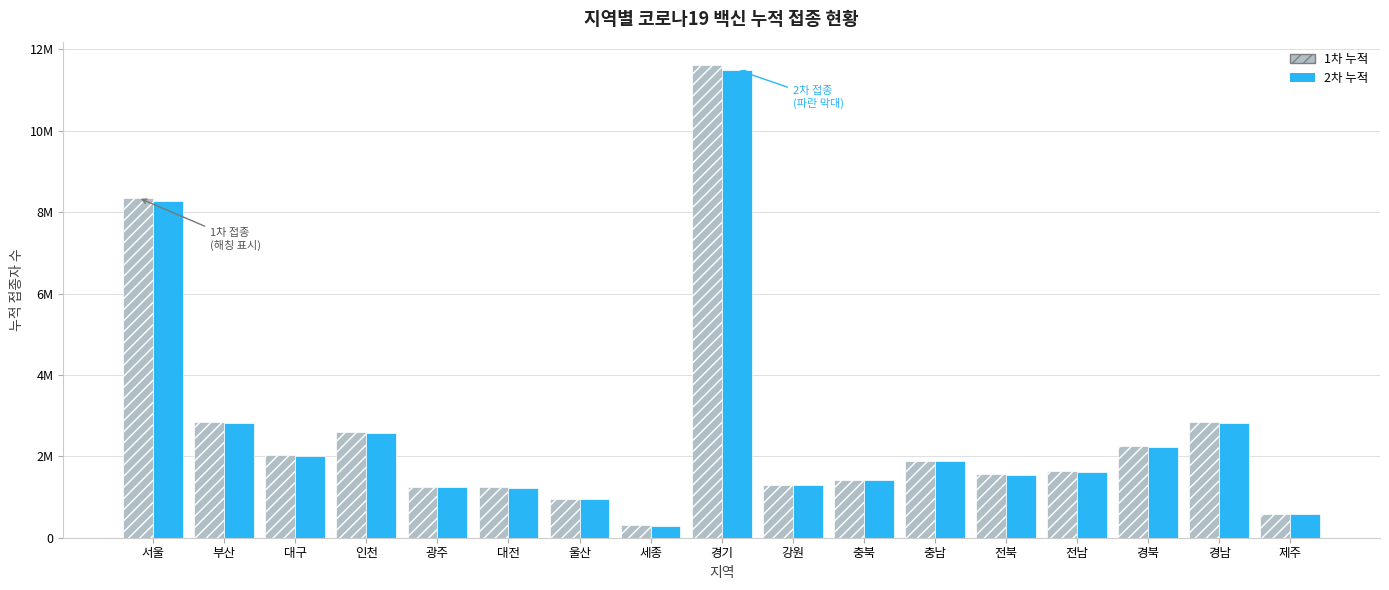

What is the total value across all series at 충남?

3776605